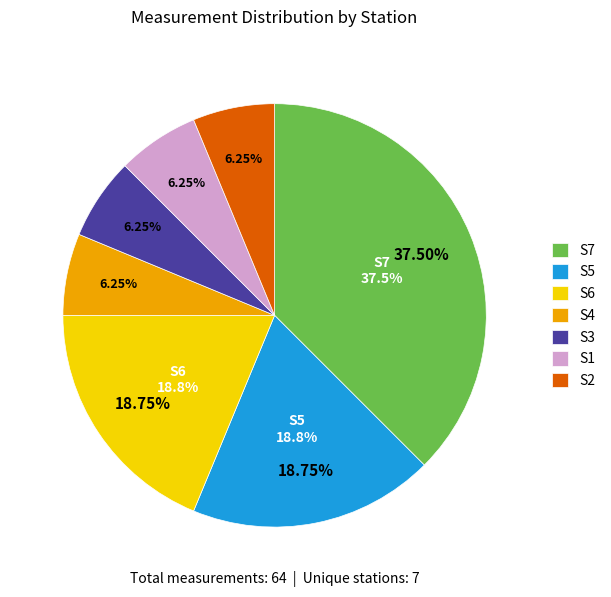

To the nearest percent, what is the difference between the S7 and S3 slice percentages?

31%